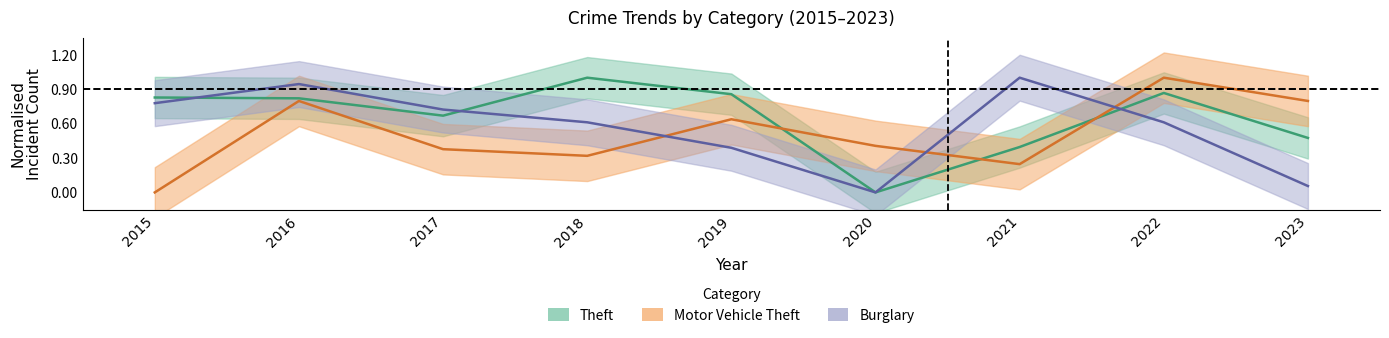

How many data points does each series have?

9